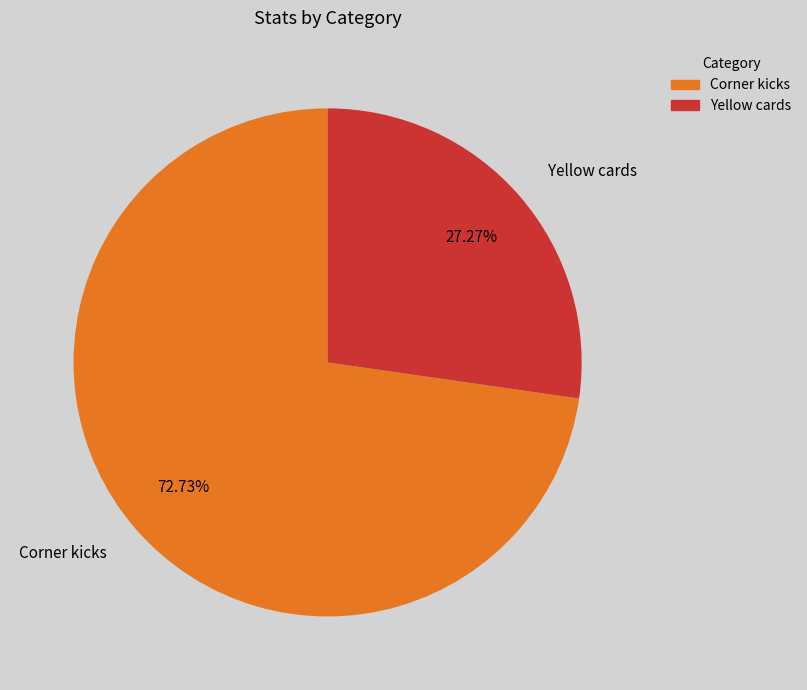

To the nearest percent, what portion does Yellow cards represent?

27%